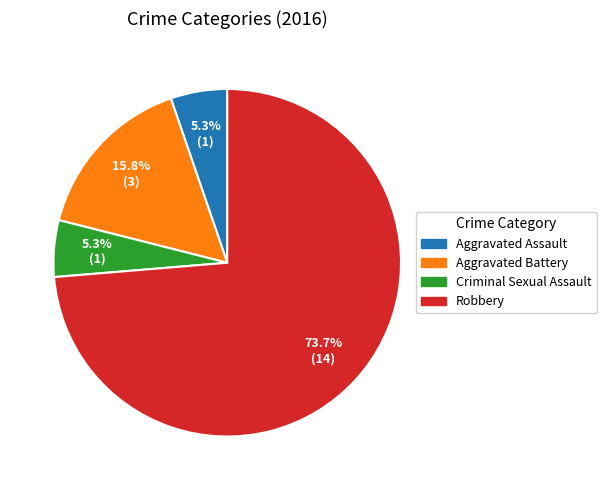

What is the largest slice in the pie chart?

Robbery